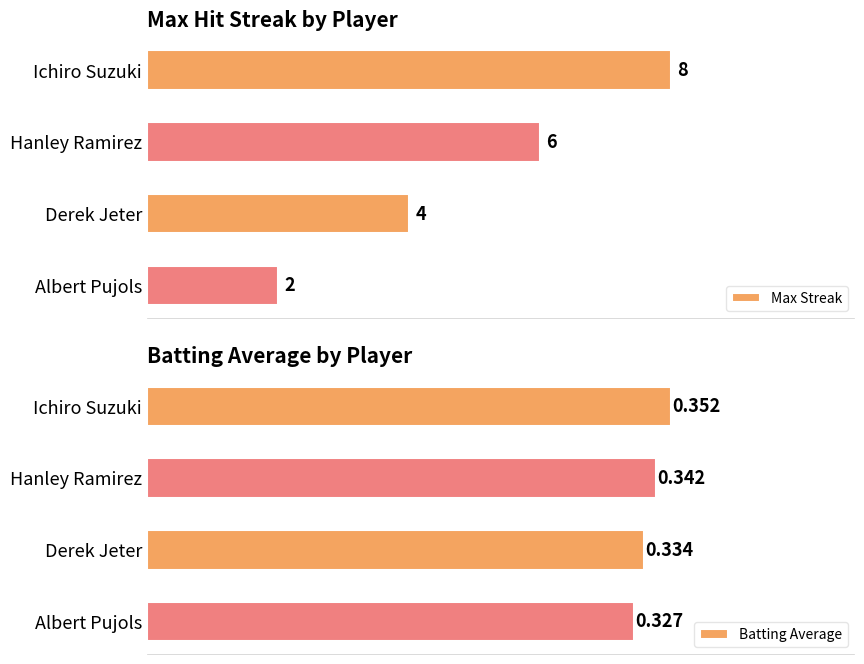

List the labels in order of Max Streak value, largest first.

Ichiro Suzuki, Hanley Ramirez, Derek Jeter, Albert Pujols